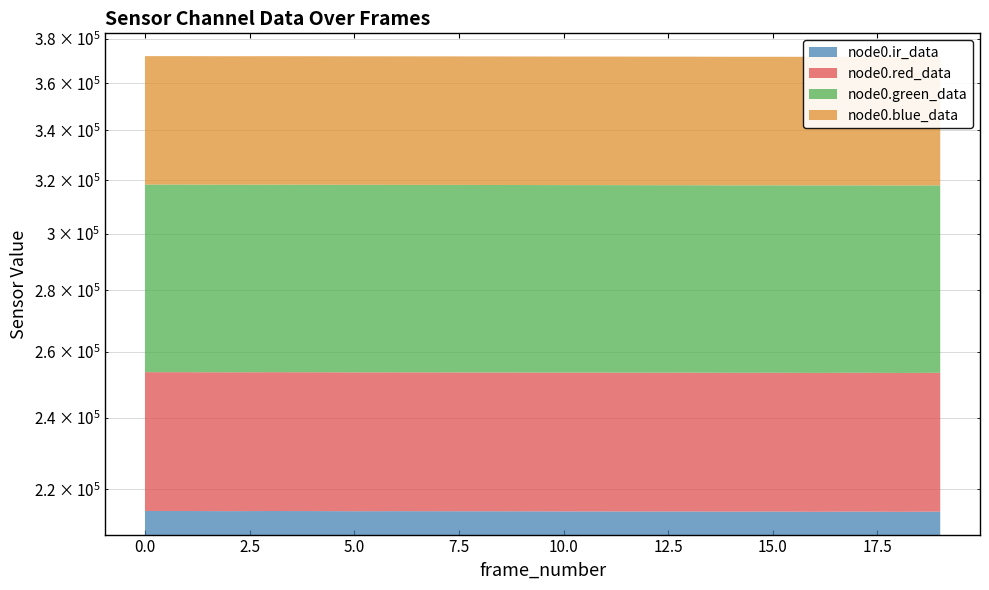

Reading left to right, transcribe all the data shown in this chart.

node0.ir_data: 0=214324	1=214312	2=214277	3=214308	4=214295	5=214259	6=214274	7=214261	8=214243	9=214231	10=214207	11=214204	12=214183	13=214190	14=214142	15=214167	16=214114	17=214160	18=214107	19=214153
node0.red_data: 0=39281	1=39281	2=39281	3=39283	4=39282	5=39279	6=39278	7=39268	8=39268	9=39267	10=39269	11=39266	12=39263	13=39260	14=39263	15=39257	16=39253	17=39256	18=39249	19=39250
node0.green_data: 0=64761	1=64756	2=64752	3=64738	4=64735	5=64735	6=64710	7=64717	8=64705	9=64693	10=64683	11=64681	12=64676	13=64665	14=64655	15=64656	16=64673	17=64643	18=64647	19=64649
node0.blue_data: 0=53646	1=53656	2=53655	3=53654	4=53654	5=53658	6=53659	7=53661	8=53662	9=53663	10=53662	11=53664	12=53662	13=53663	14=53660	15=53644	16=53657	17=53665	18=53660	19=53656